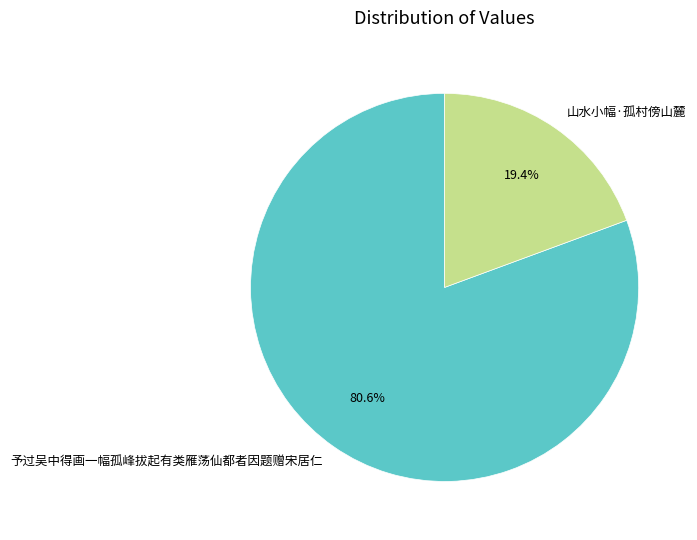

What percentage is the 山水小幅·孤村傍山麓 slice, to the nearest percent?

19%